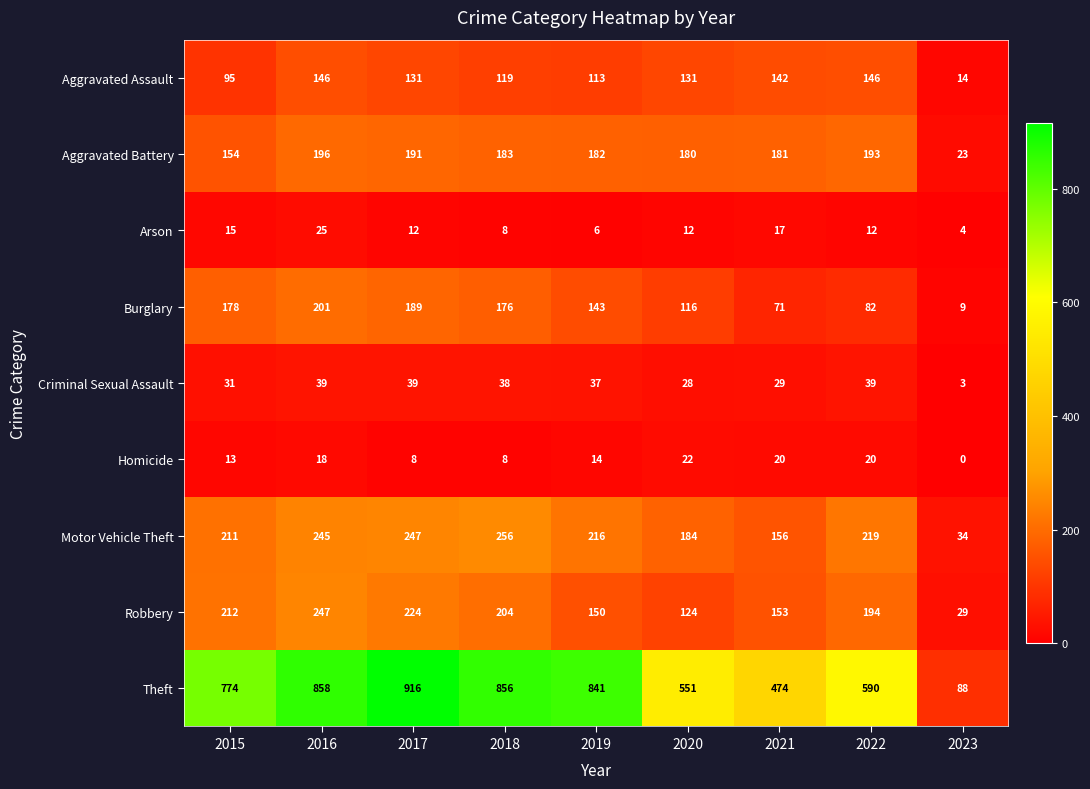

What is the difference between the highest and lowest values at 2021?

457